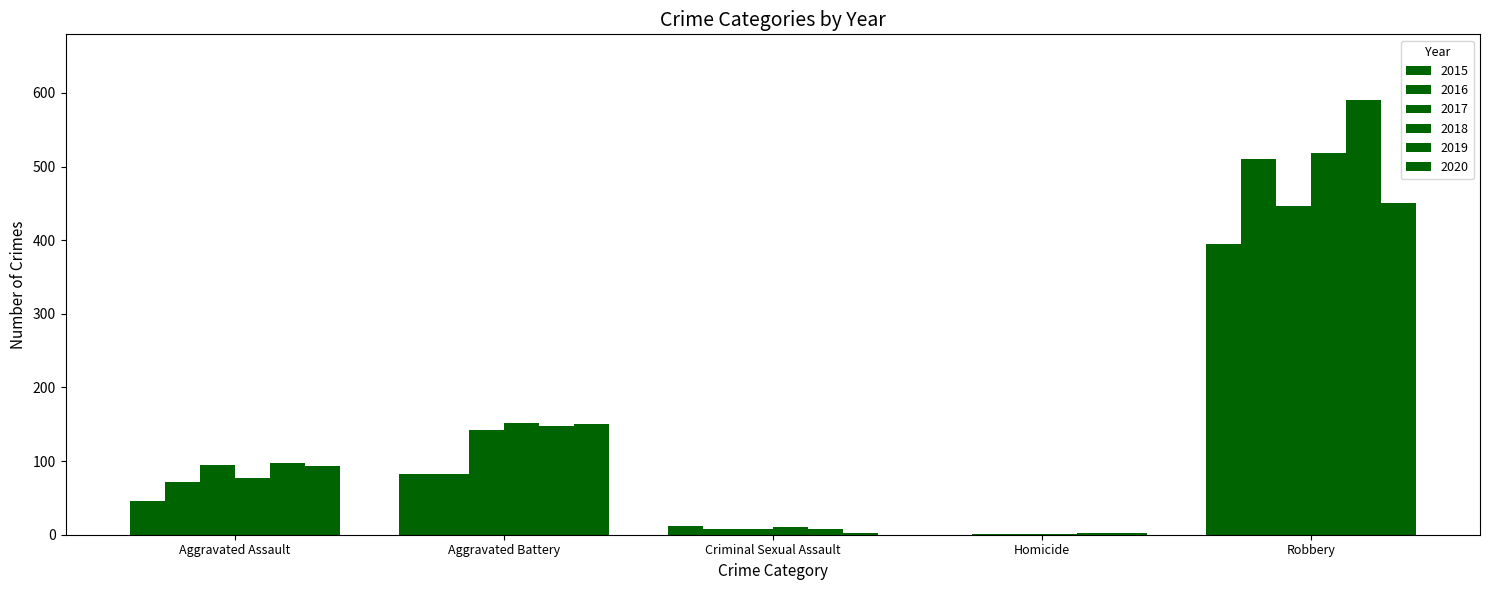

At which label is 2016 closest to 255?

Aggravated Battery